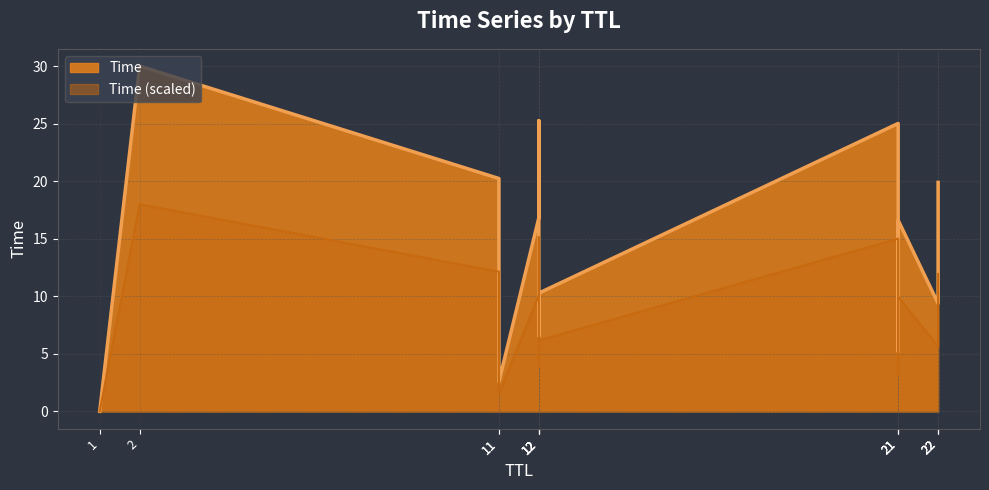

How many data points does each series have?

14